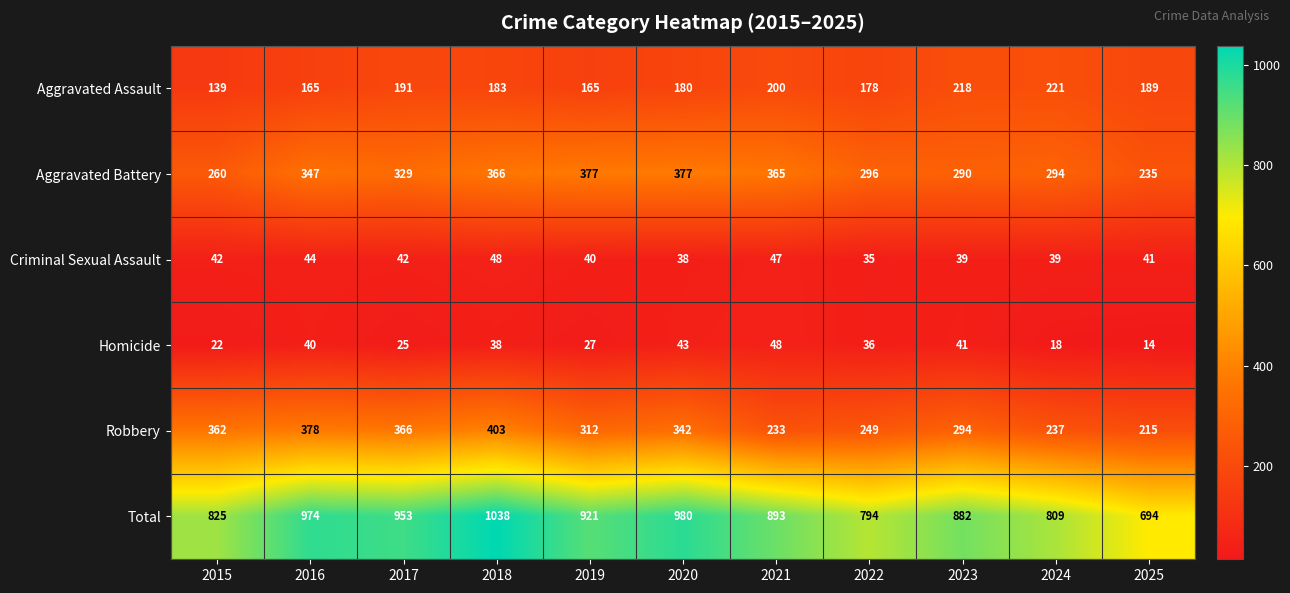

What is the difference between the maximum and minimum values in the Robbery series?

188